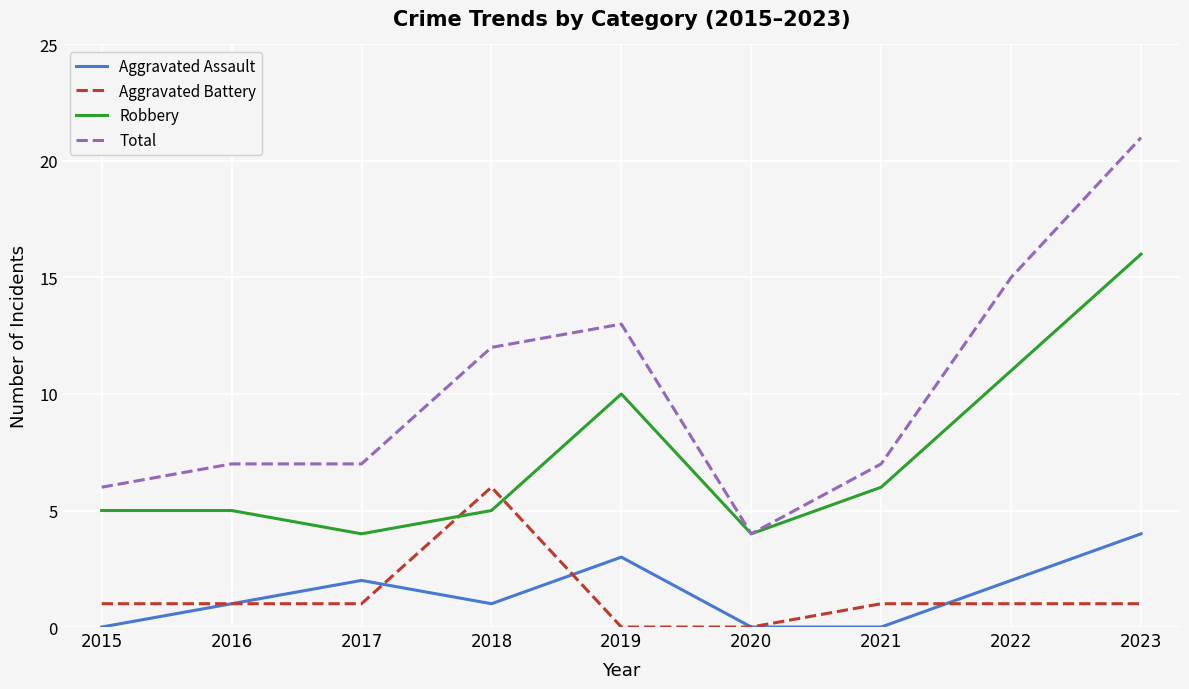

How many lines are shown in the chart?

4